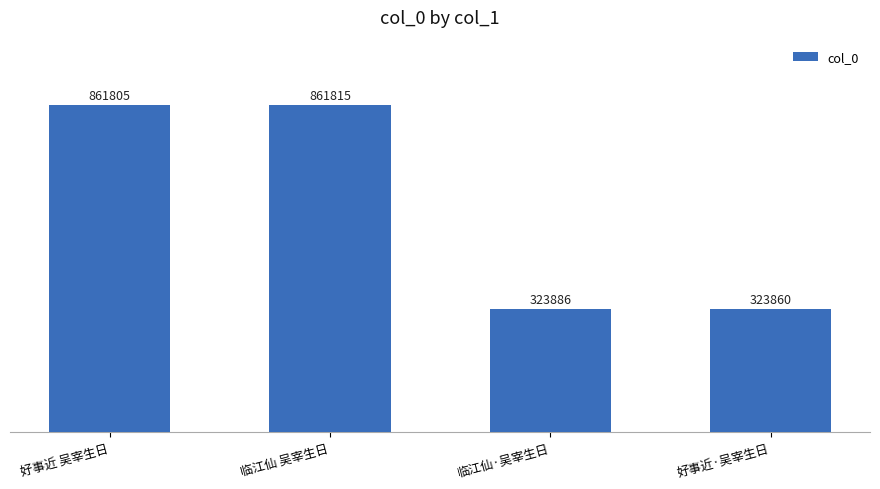

Which category has the lowest value across all series?

好事近·吴宰生日